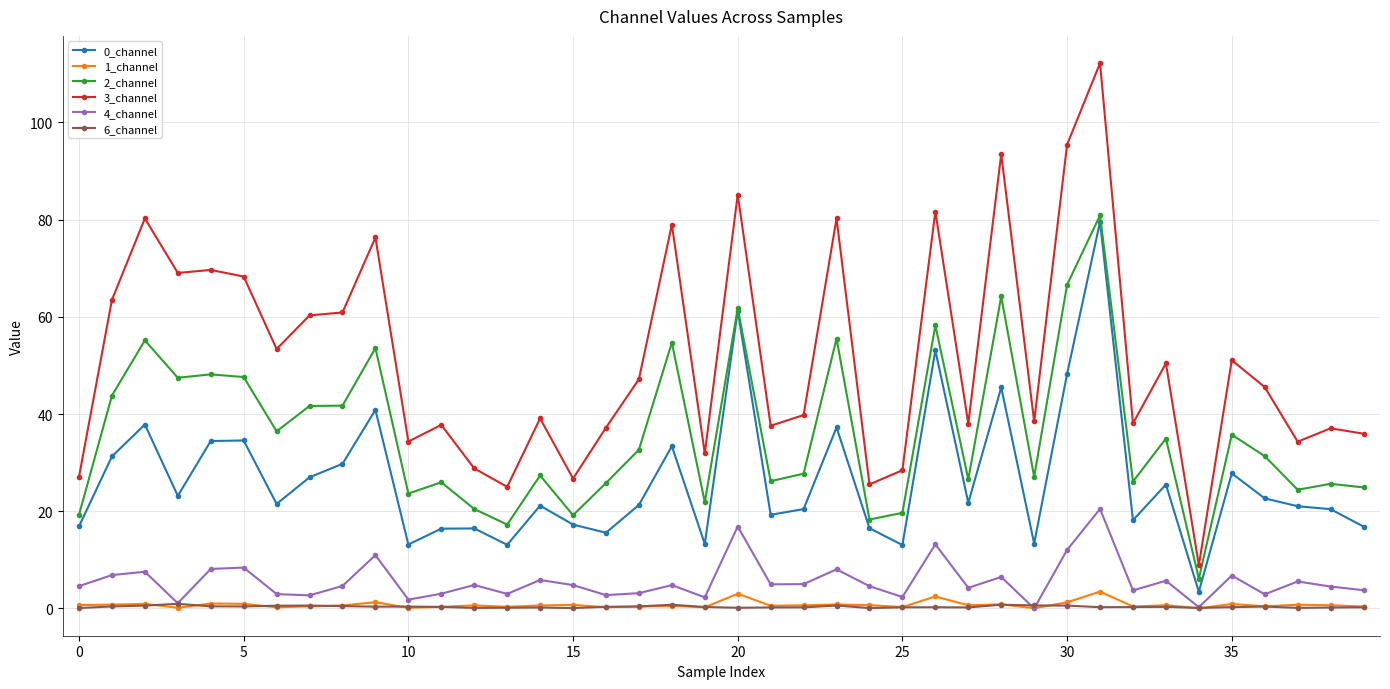

What is the sum of all 1_channel values?

30.3